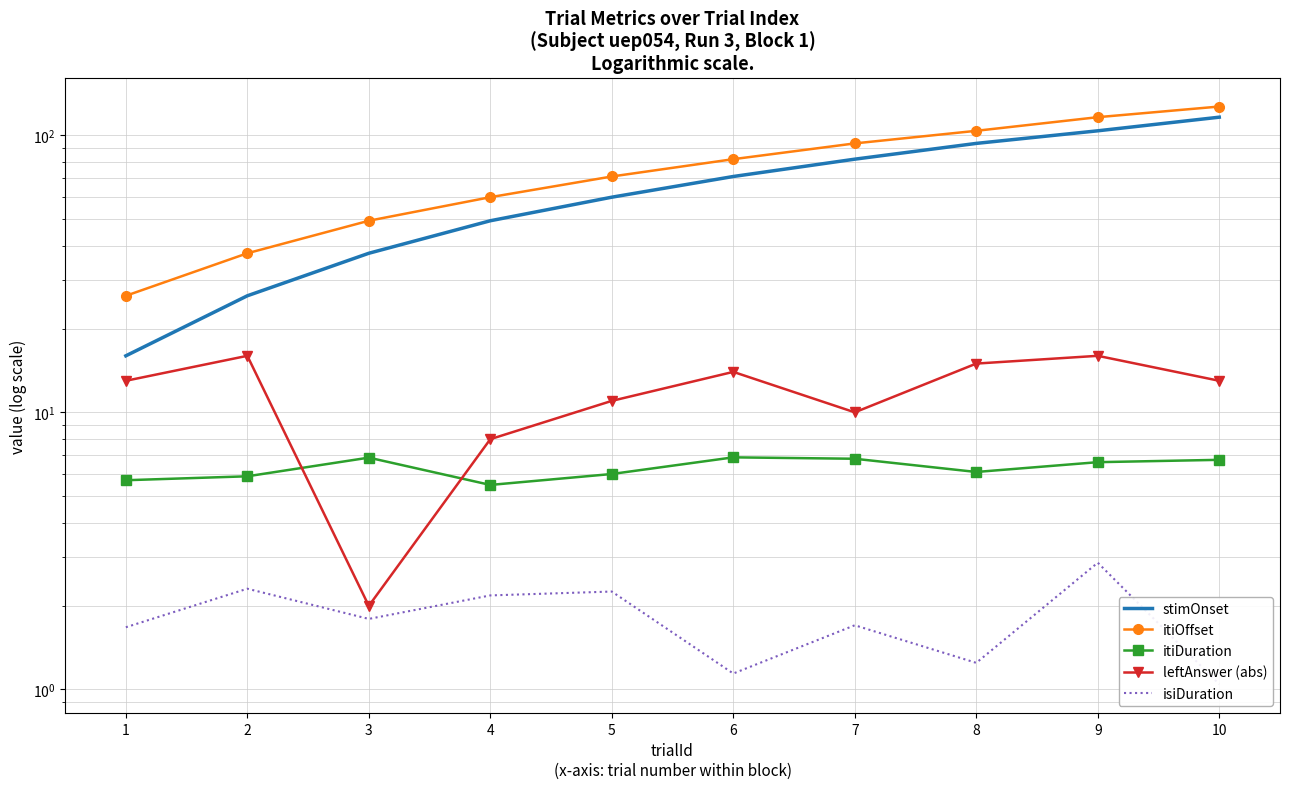

How many interior local peaks does the isiDuration series have?

4